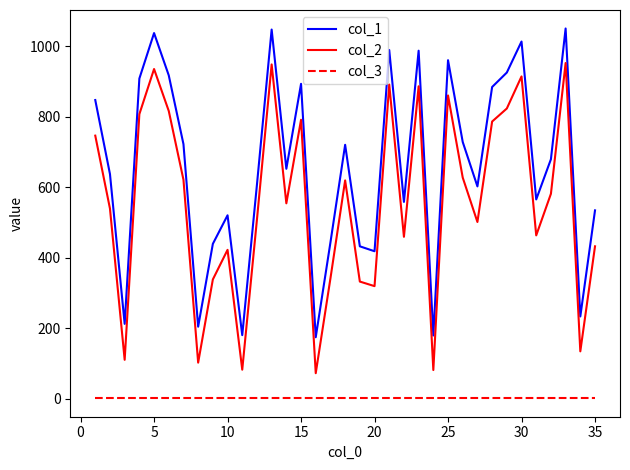

True or false: col_1 and col_3 intersect in this chart.

False